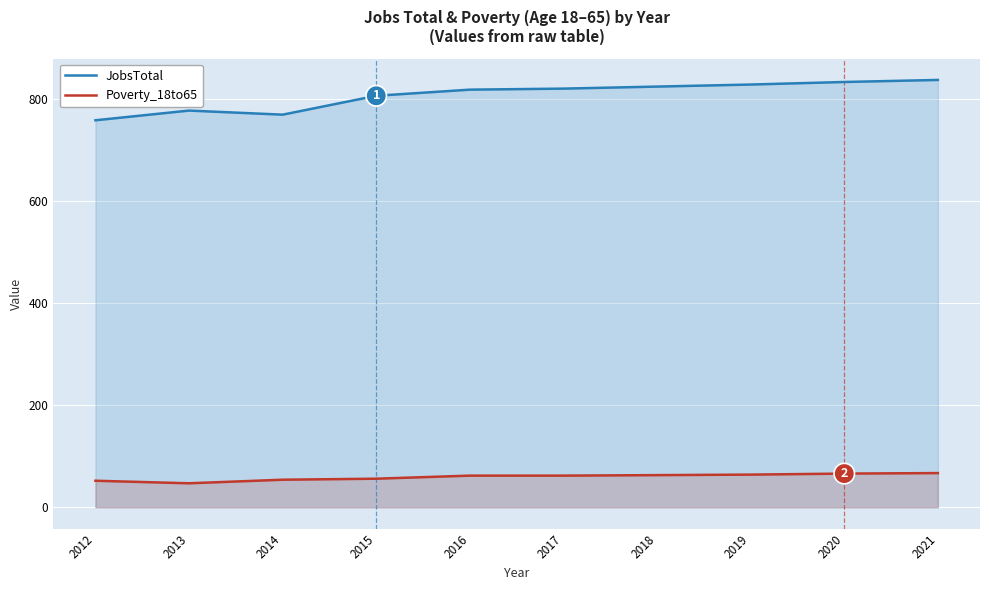

The value of Poverty_18to65 at 2018 is 102. True or false?

False